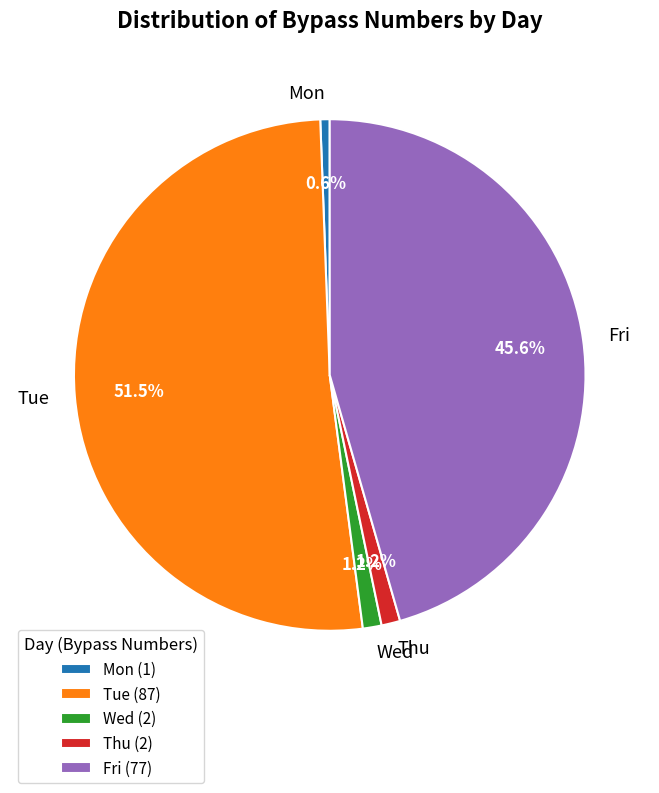

To the nearest percent, what is the difference between the Thu and Fri slice percentages?

44%